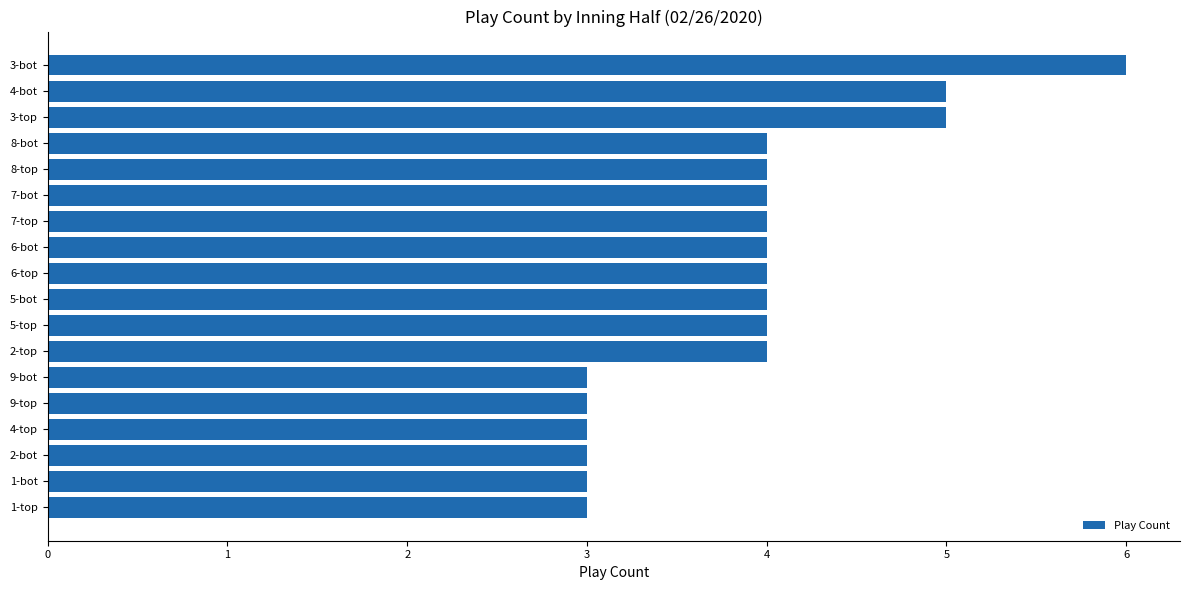

True or false: the data shows 4 at 7-bot.

True